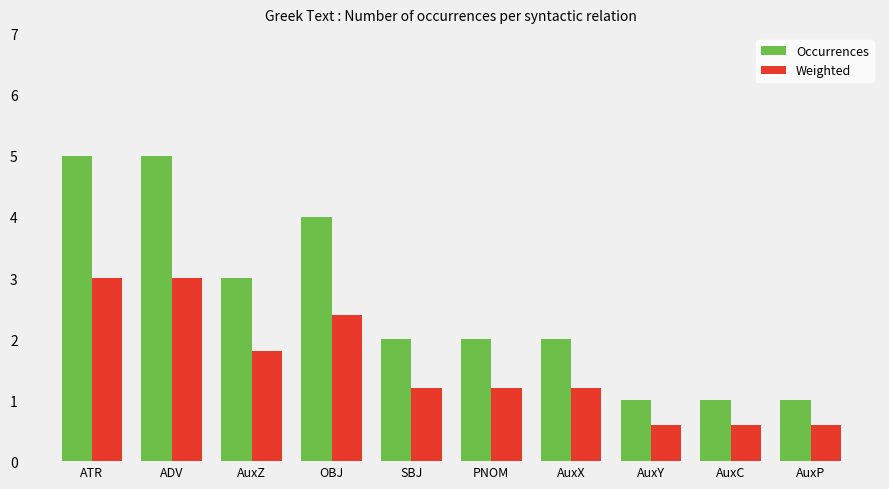

Is the value of Occurrences at SBJ greater than the value of Weighted at AuxY?

Yes